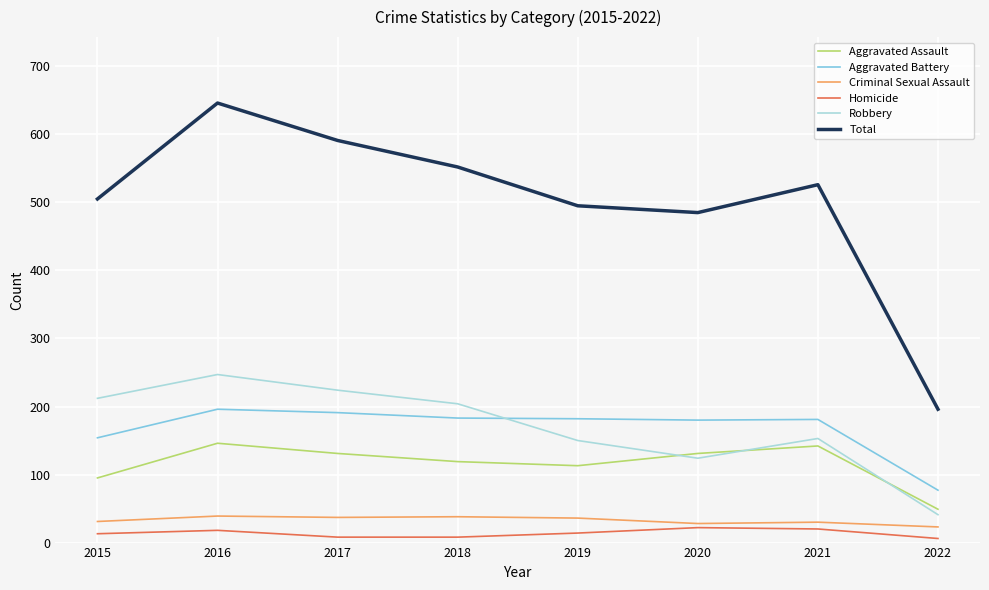

What is the greatest value displayed?

646